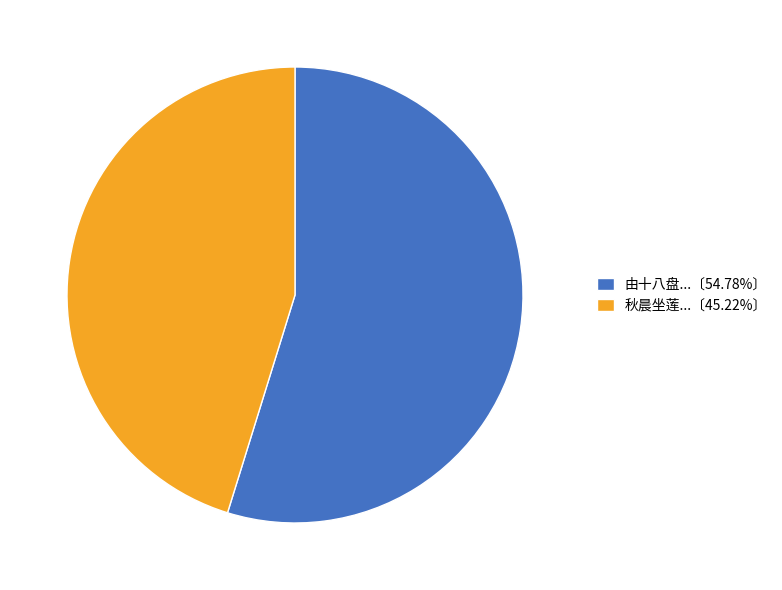

Combined, do 由十八盘...〔54.78%〕 and 秋晨坐莲...〔45.22%〕 account for over 50%?

Yes